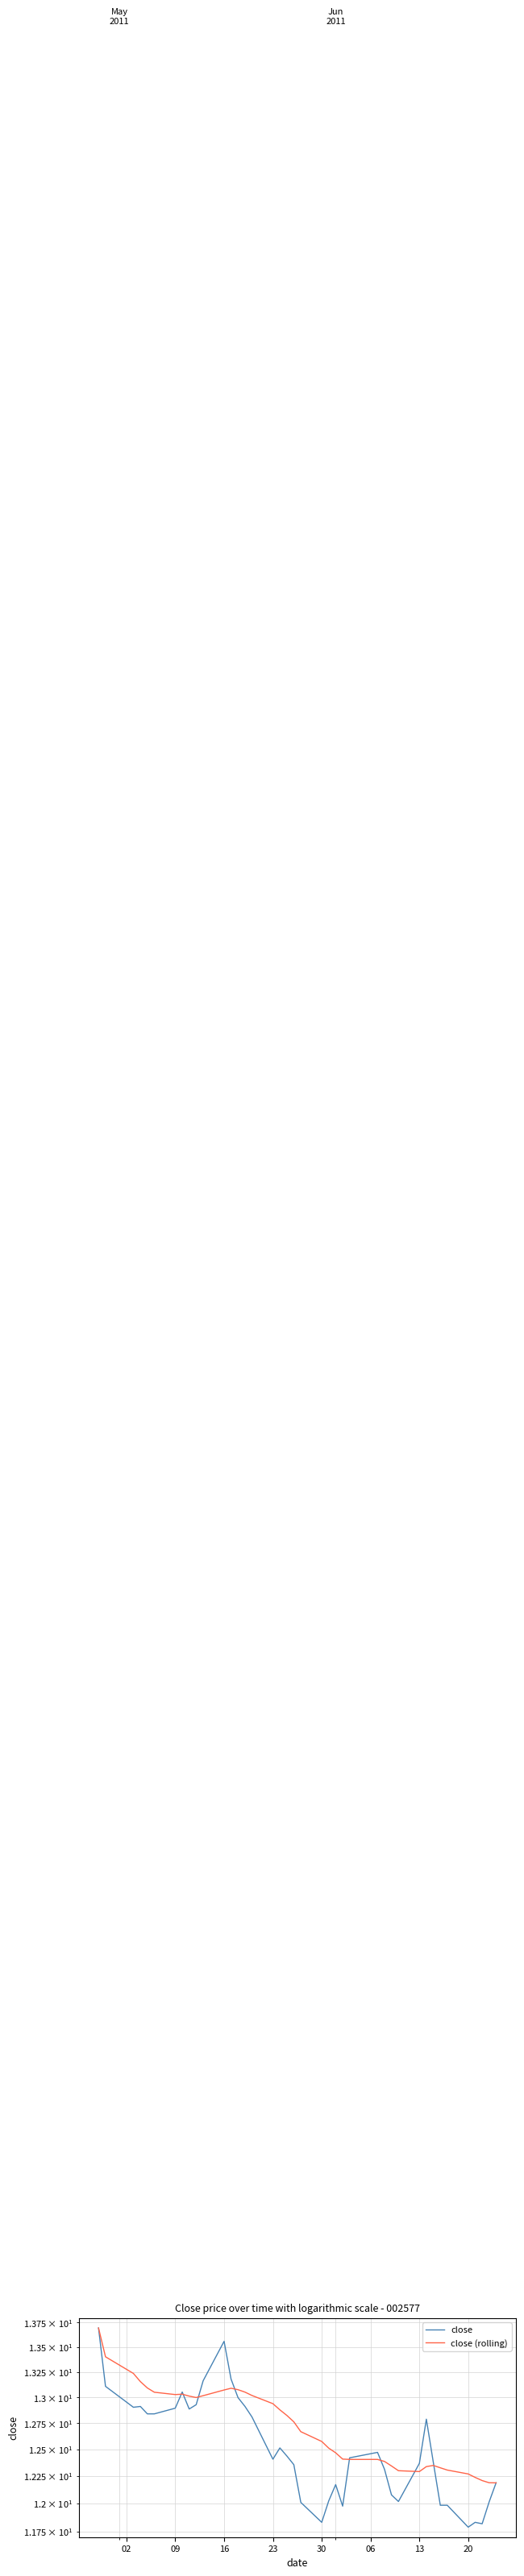

What is the smallest value displayed?

11.8